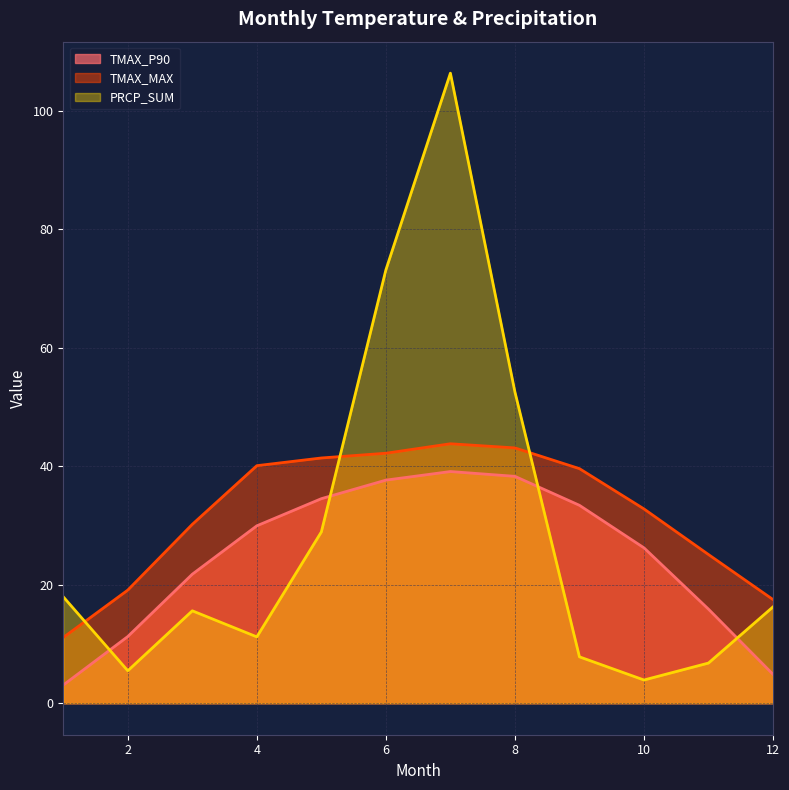

How many interior local peaks does the TMAX_MAX series have?

1